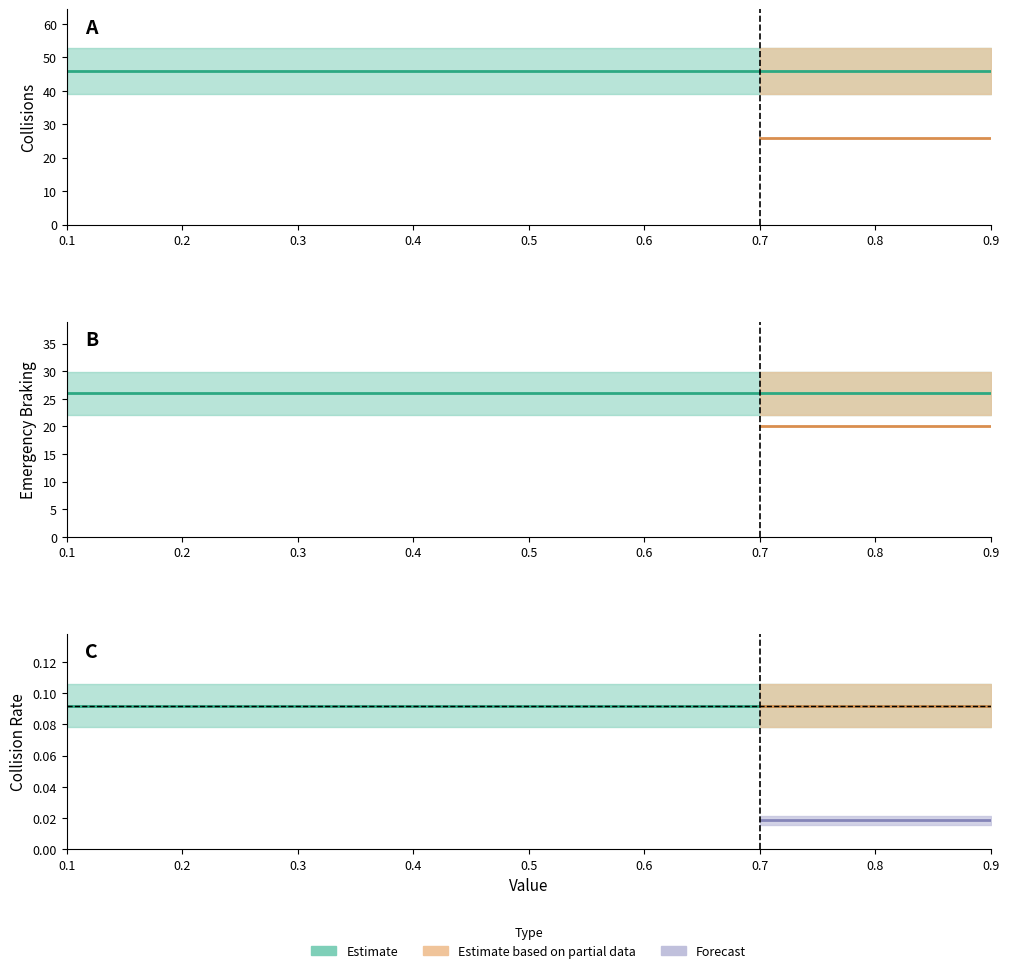

True or false: emergencyBraking and Value cross at least once.

False